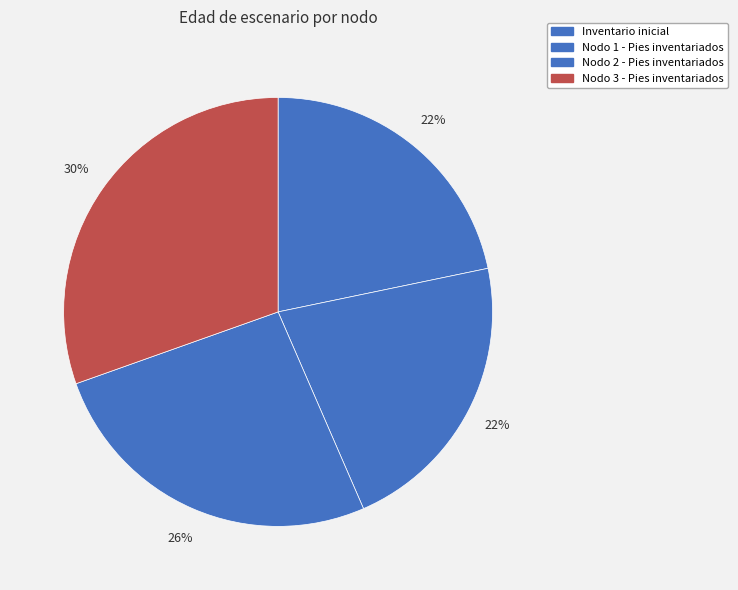

To the nearest percent, what percentage of the pie is Nodo 3 - Pies inventariados?

30%